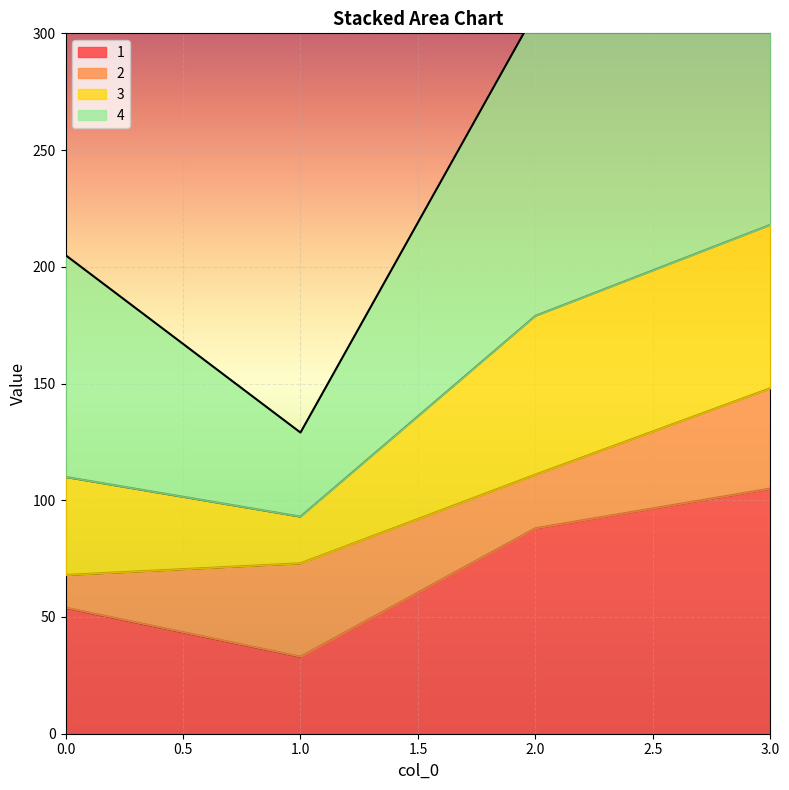

What is the highest value of the 1 series?

105